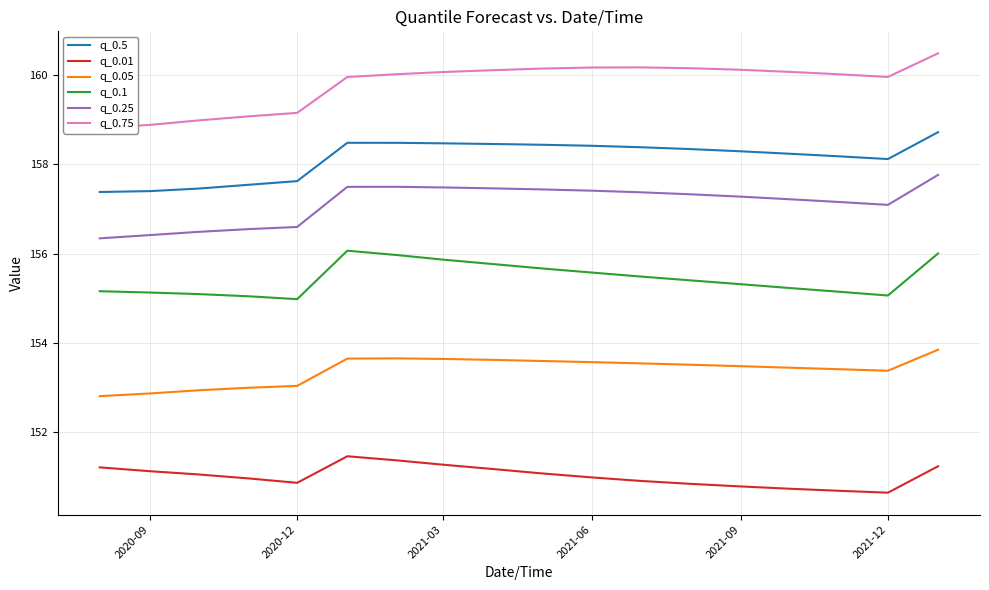

Which series has the largest total across all categories?

q_0.75